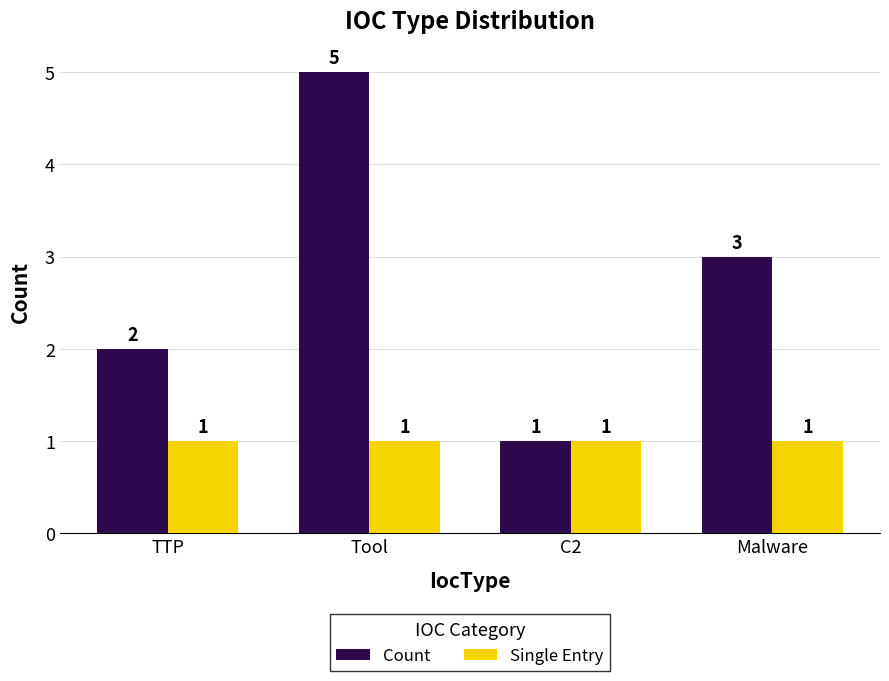

Reading right to left, list all the values displayed in this chart.

Count: Malware=3	C2=1	Tool=5	TTP=2
Single Entry: Malware=1	C2=1	Tool=1	TTP=1